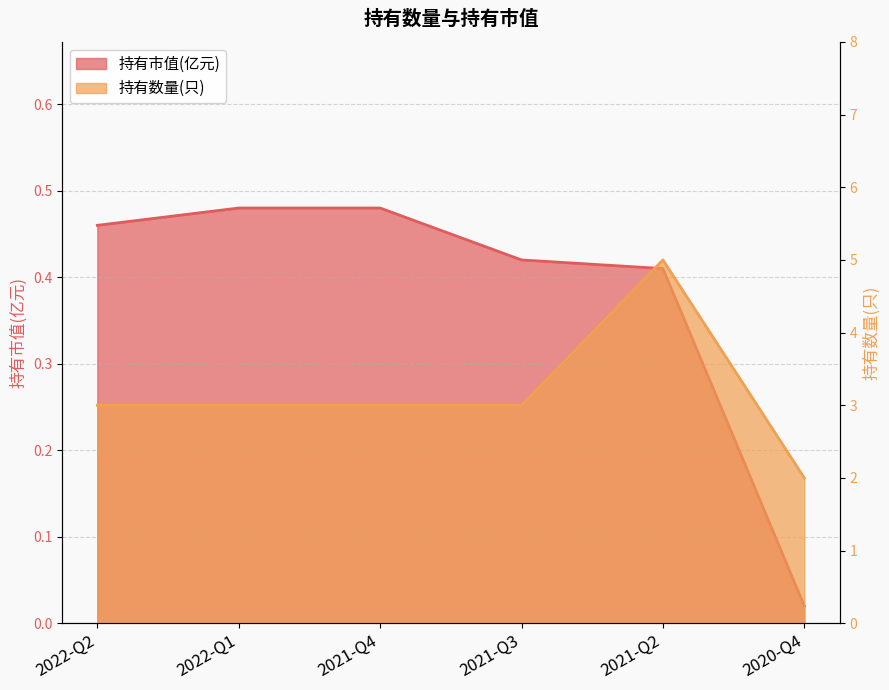

What position from the left is 2022-Q1?

2